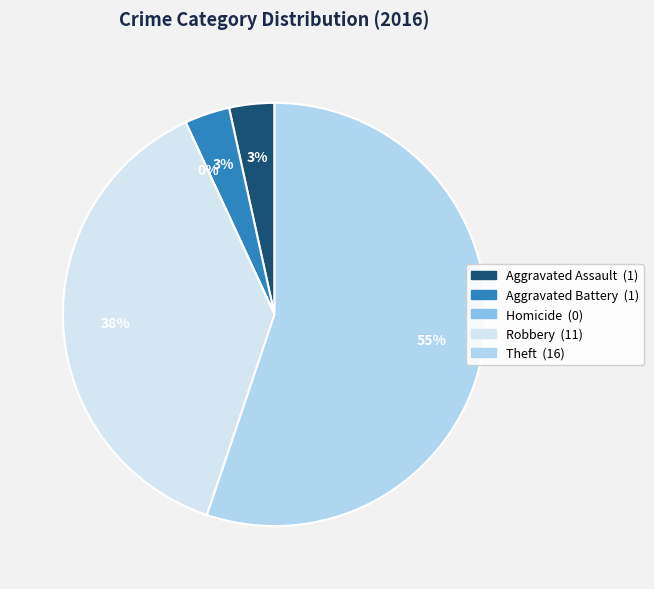

Which slice is the largest?

Theft